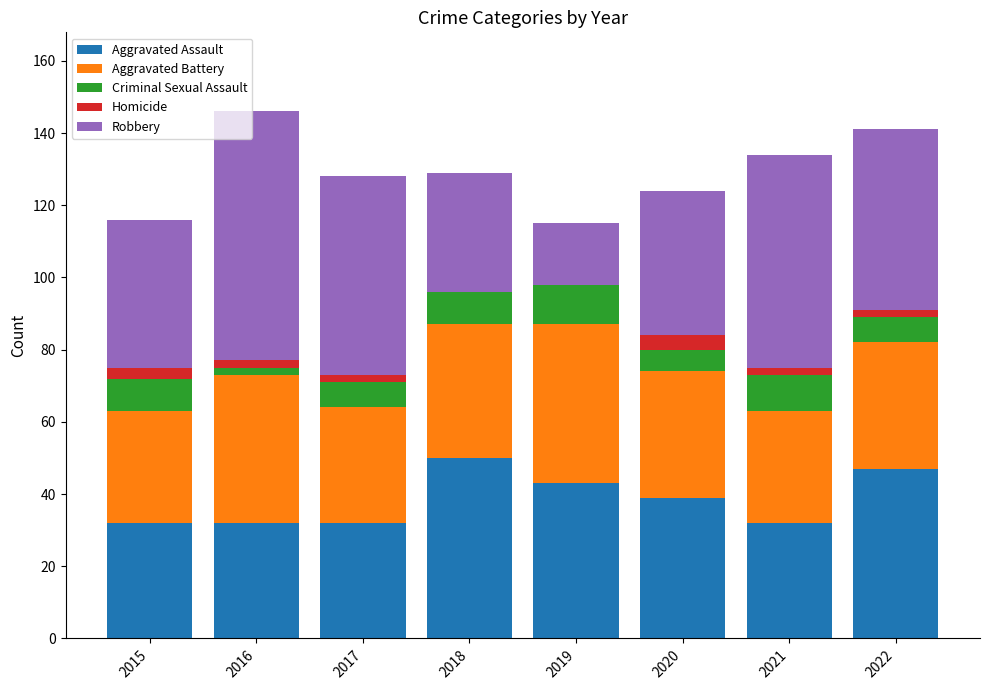

Are the bars grouped side by side (vs. stacked)?

No